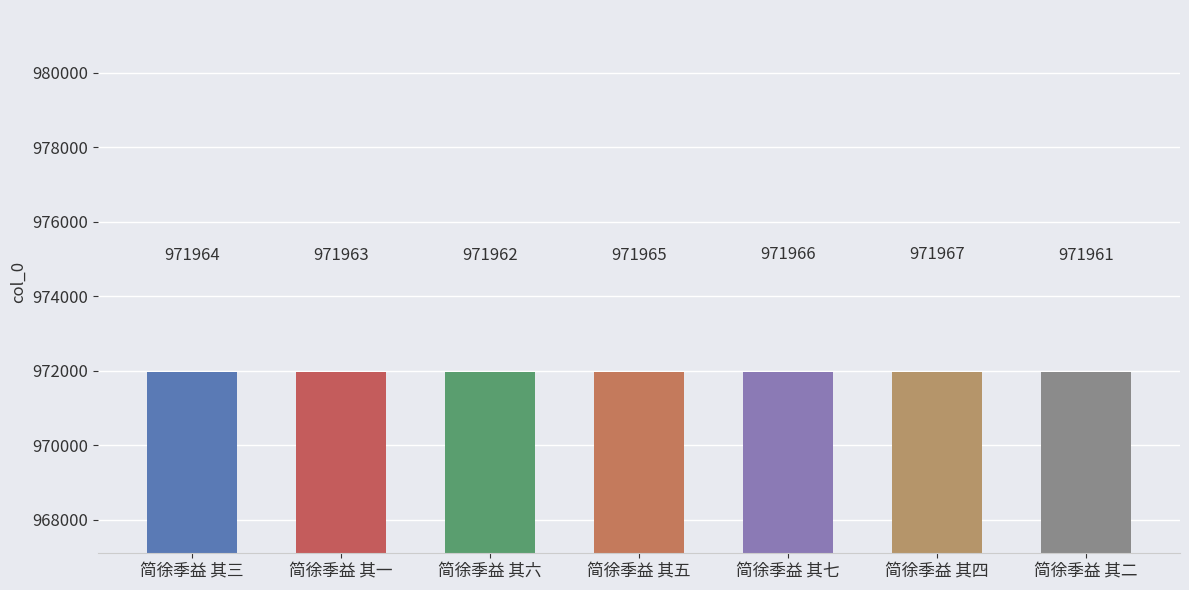

True or false: the data shows 971967 at 简徐季益 其四.

True